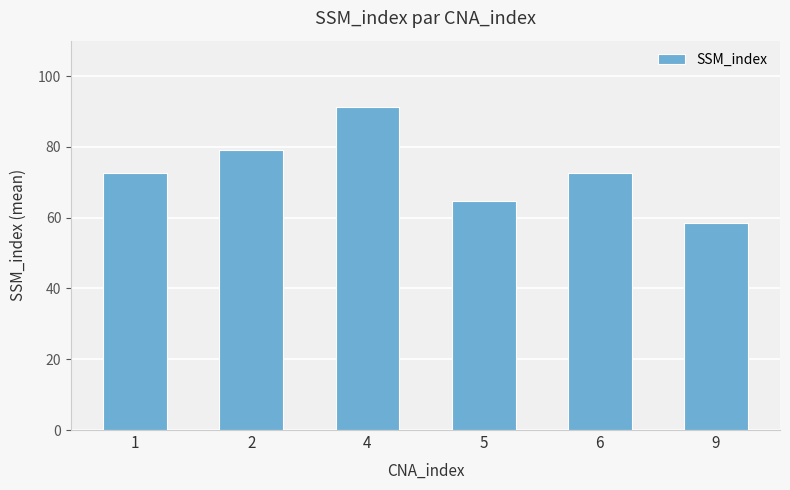

What is the value of the 6th bar from the left?

58.5